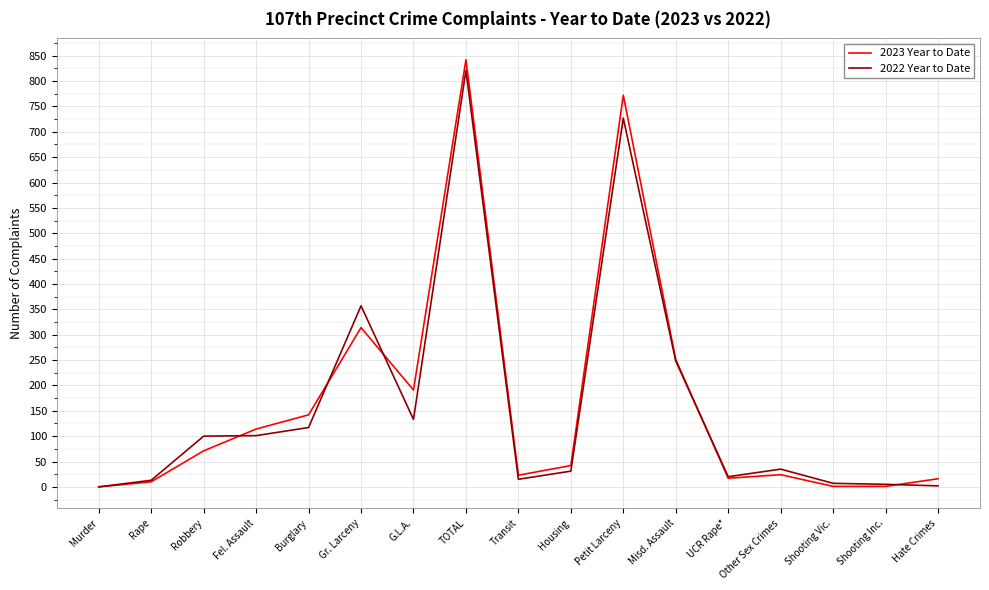

Where is 2023 Year to Date nearest to the value 421?

Gr. Larceny